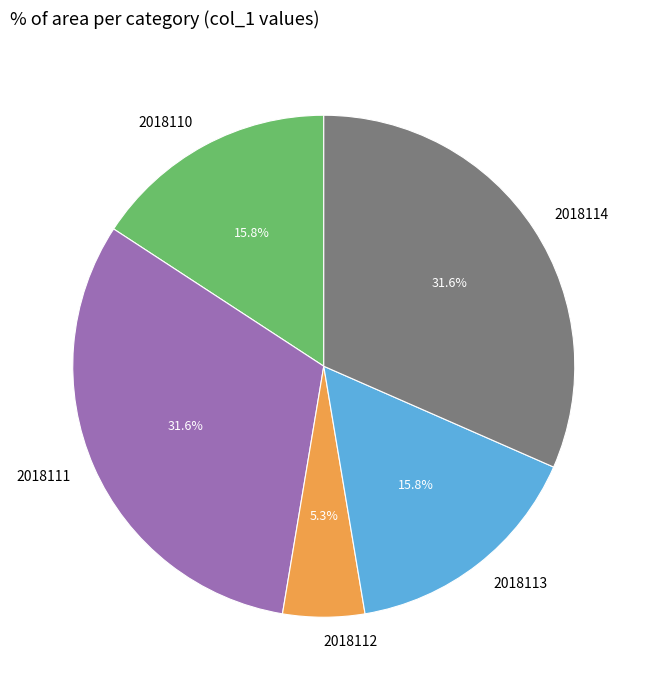

What percentage is the 2018114 slice, to the nearest percent?

32%